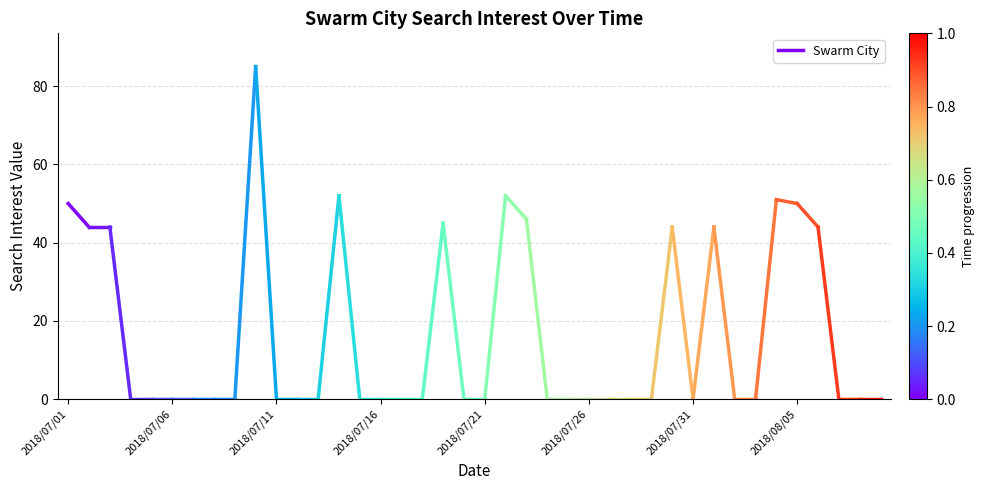

Is this an area chart (filled region under the line)?

No